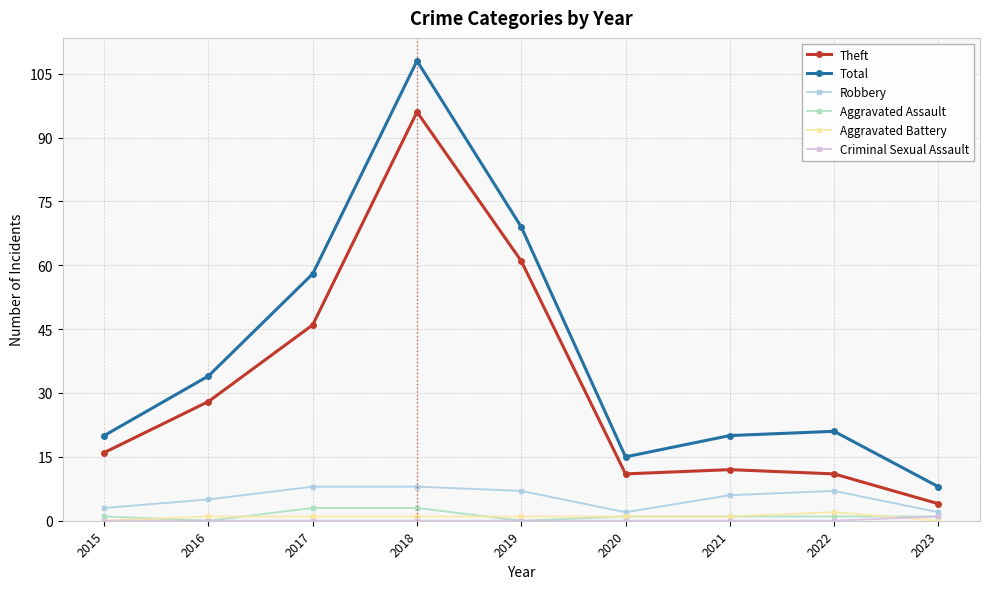

Between 2018 and 2019, which series saw the biggest shift?

Total